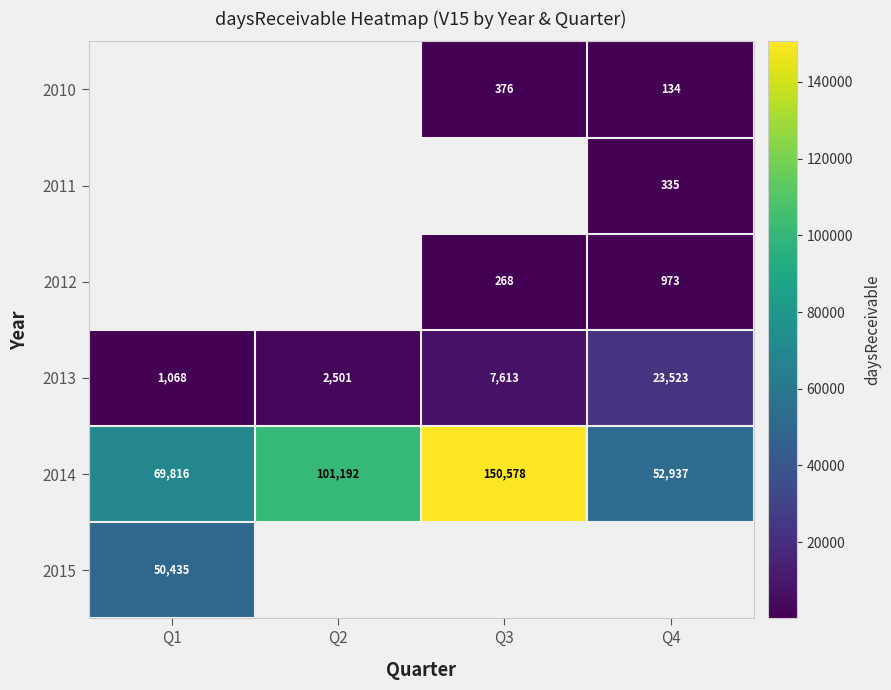

What value does the 2013 series have at Q4?

23523